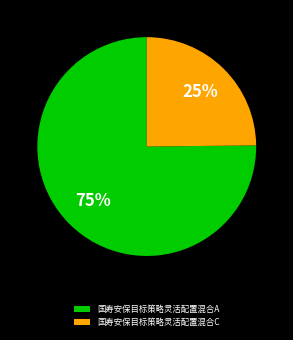

To the nearest percent, what is the difference between the 国寿安保目标策略灵活配置混合A and 国寿安保目标策略灵活配置混合C slice percentages?

50%